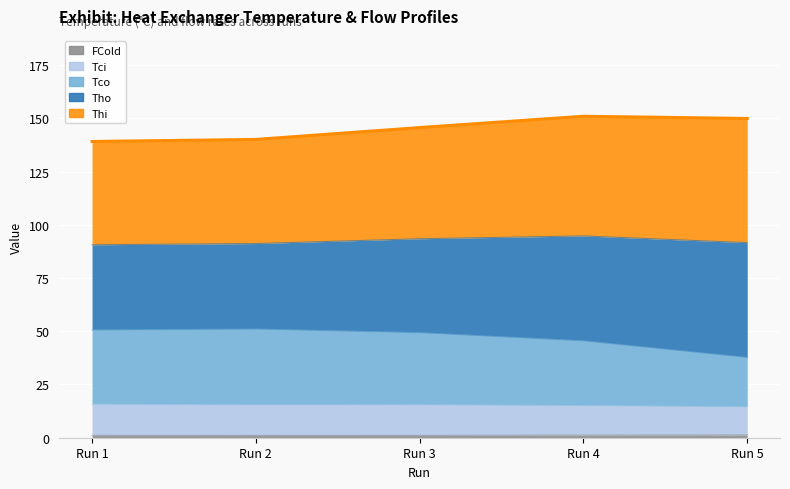

What is the spread (max minus min) of values at Run 2?

49.9